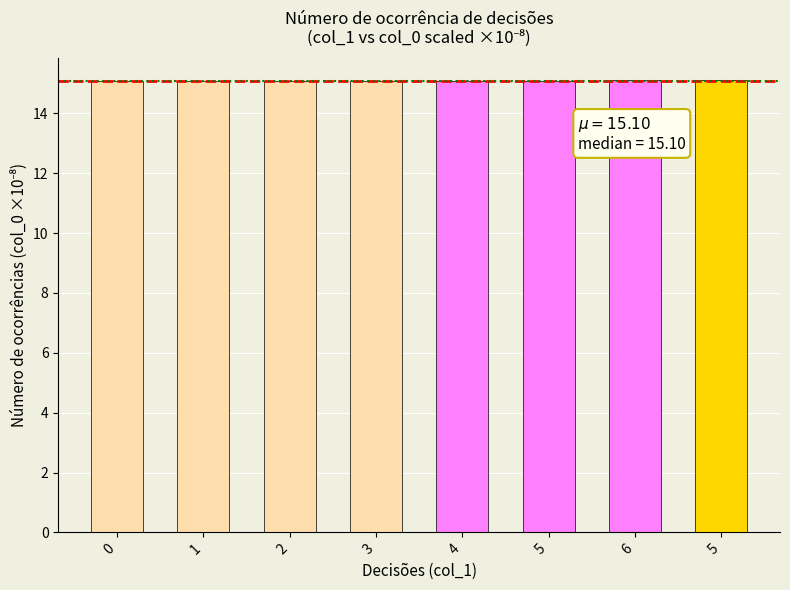

The value at 2 is 15.1. True or false?

True